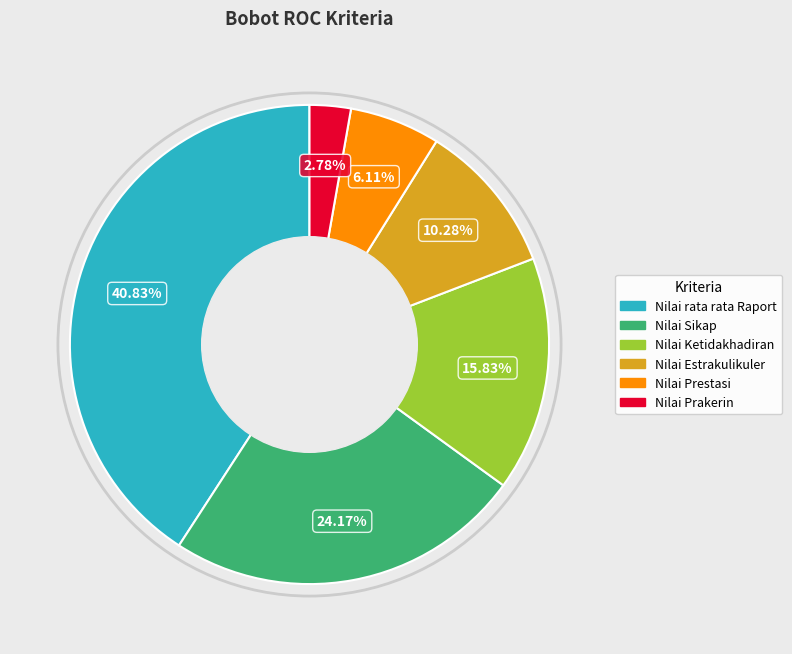

Count the number of slices in the pie.

6